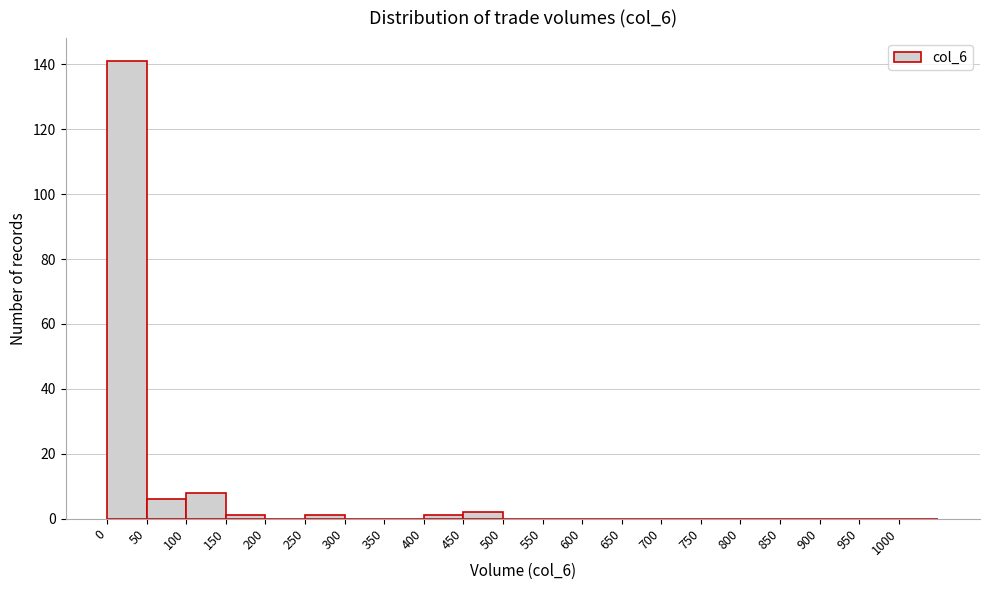

Over which range of the x-axis is the bar tallest?

0 to 50